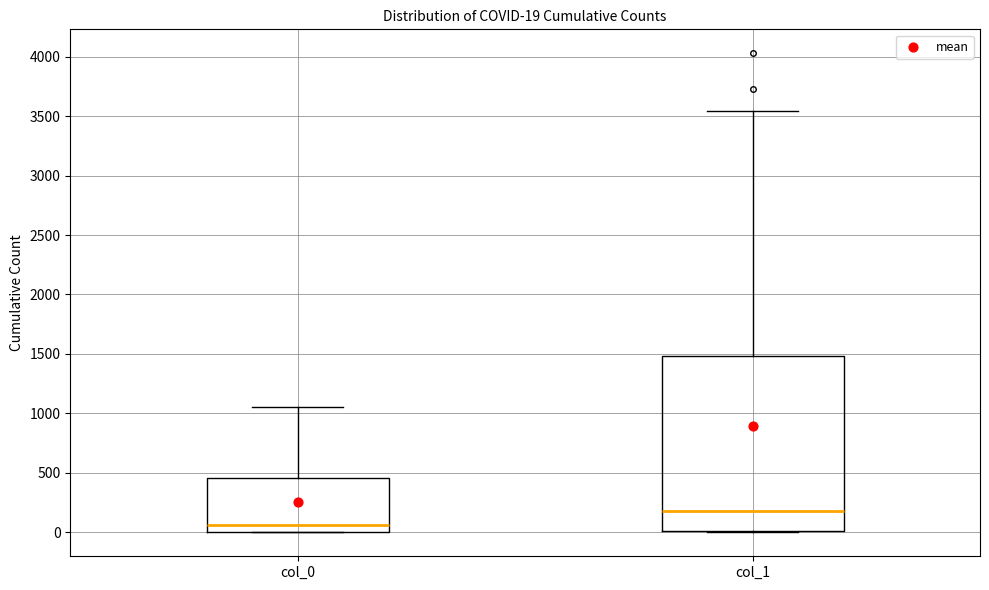

Which box's median line is the highest?

col_1